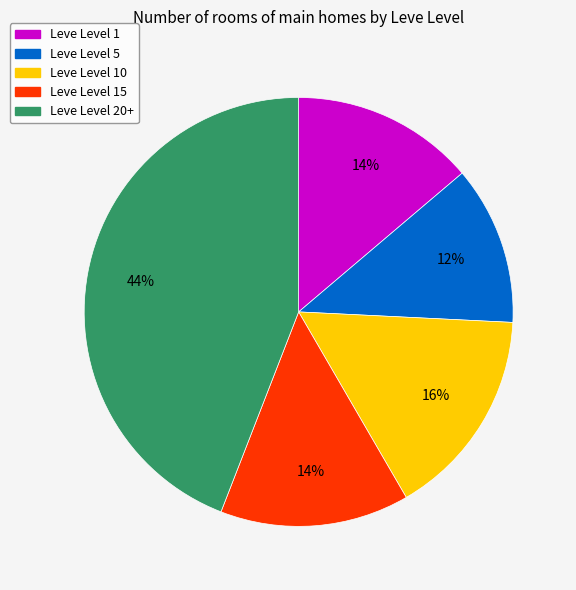

To the nearest percent, what is the difference between the largest and smallest slice percentages?

32%